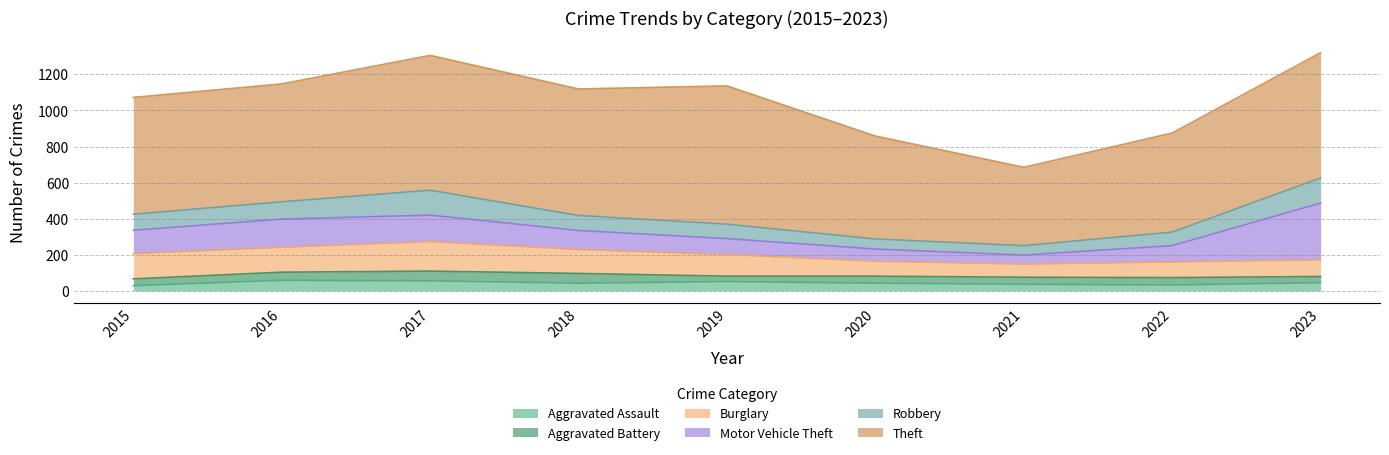

At how many categories does at least one series exceed 672?

4